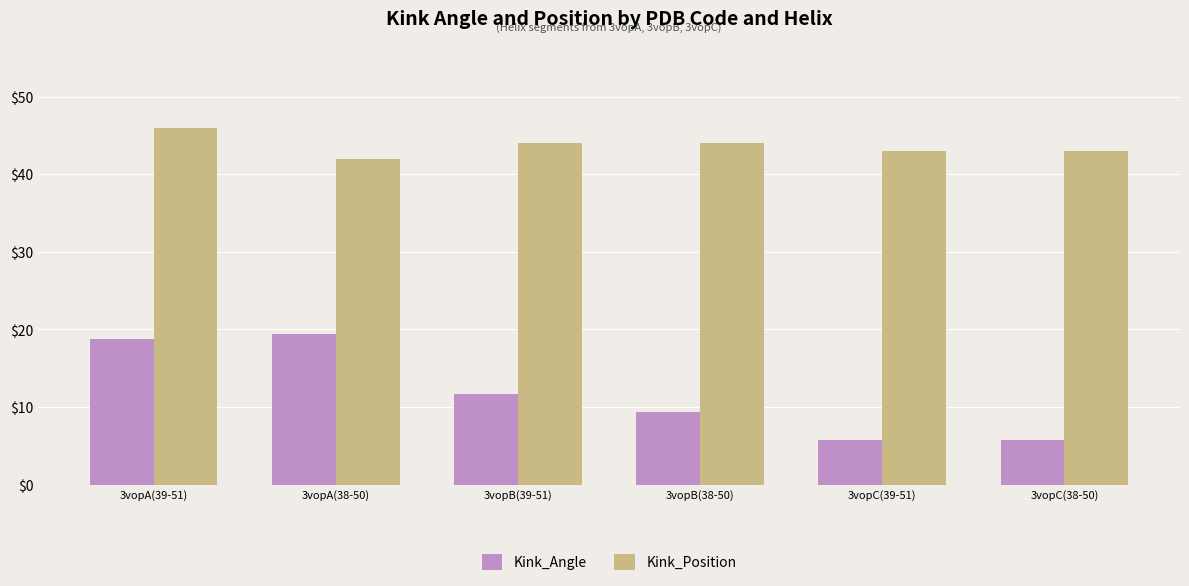

Is it true that Kink_Position equals 22.2 at 3vopC(39-51)?

False